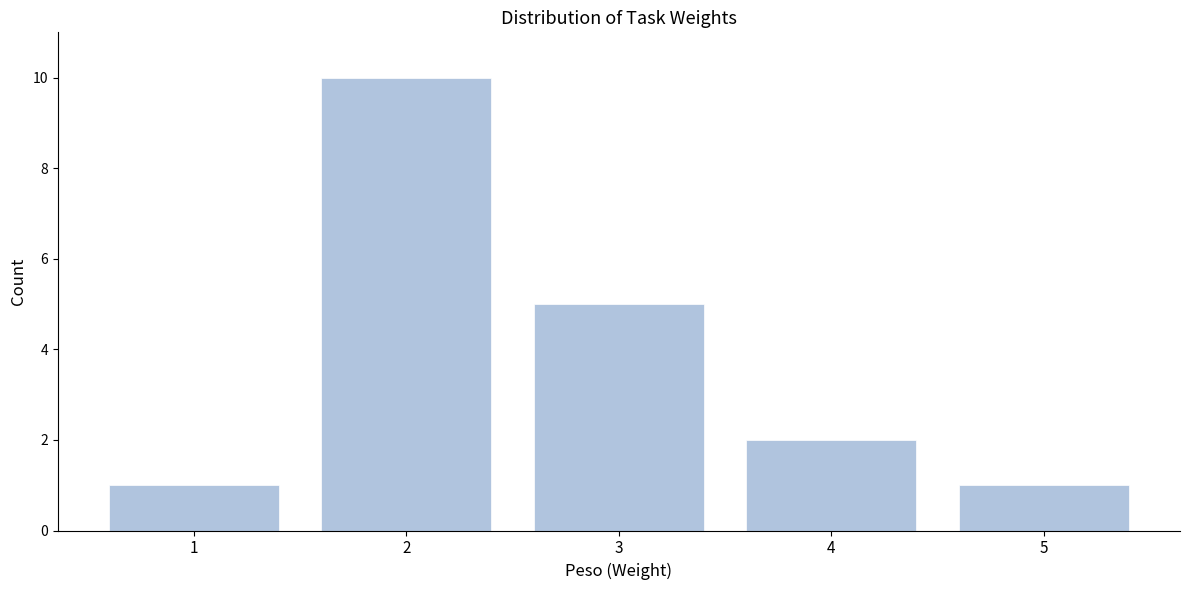

What is the height of the bar covering 3.5 to 4.5 on the x-axis? The values are not printed on the chart, so give them approximately, as read against the axis.

2